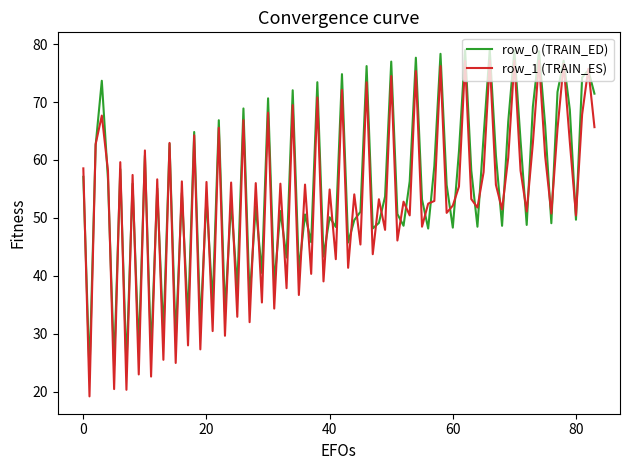

Which series has the largest range (max minus min)?

row_1 (TRAIN_ES)